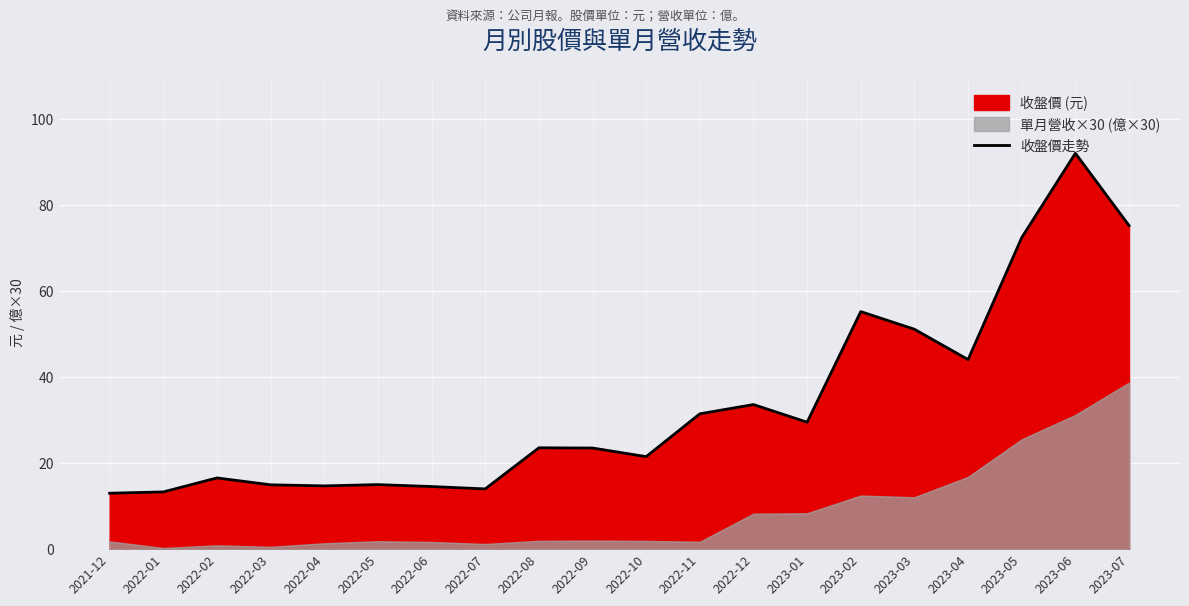

List the labels in order of value, smallest first.

2021-12, 2022-01, 2022-07, 2022-06, 2022-04, 2022-03, 2022-05, 2022-02, 2022-10, 2022-09, 2022-08, 2023-01, 2022-11, 2022-12, 2023-04, 2023-03, 2023-02, 2023-05, 2023-07, 2023-06